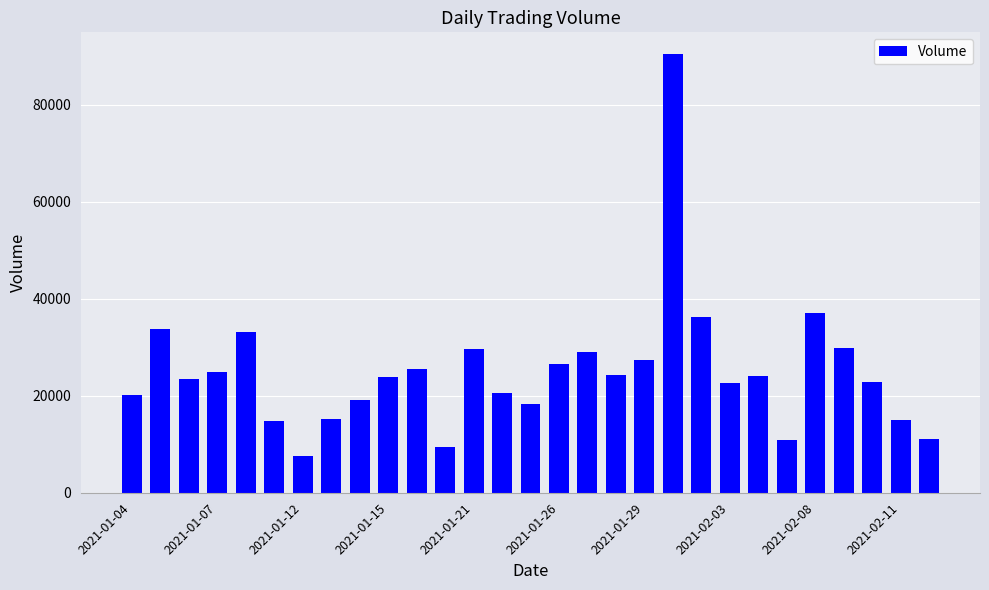

What is the value of the 7th bar from the left?

7500